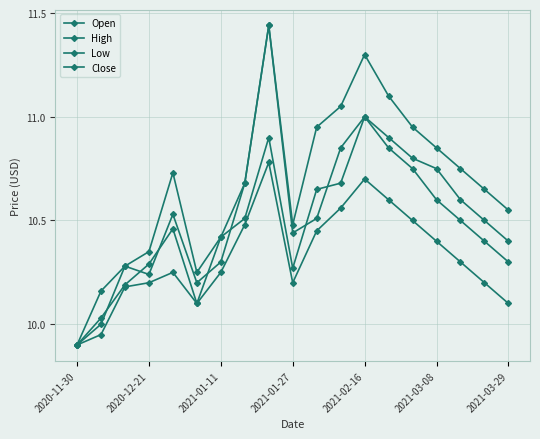

How many data points in High are above 10?

18